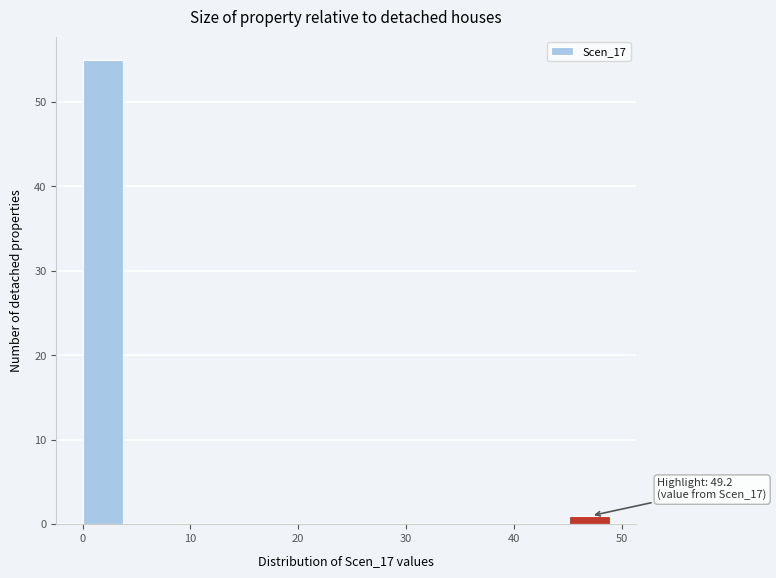

Which range on the x-axis has the tallest bar?

0 to 4